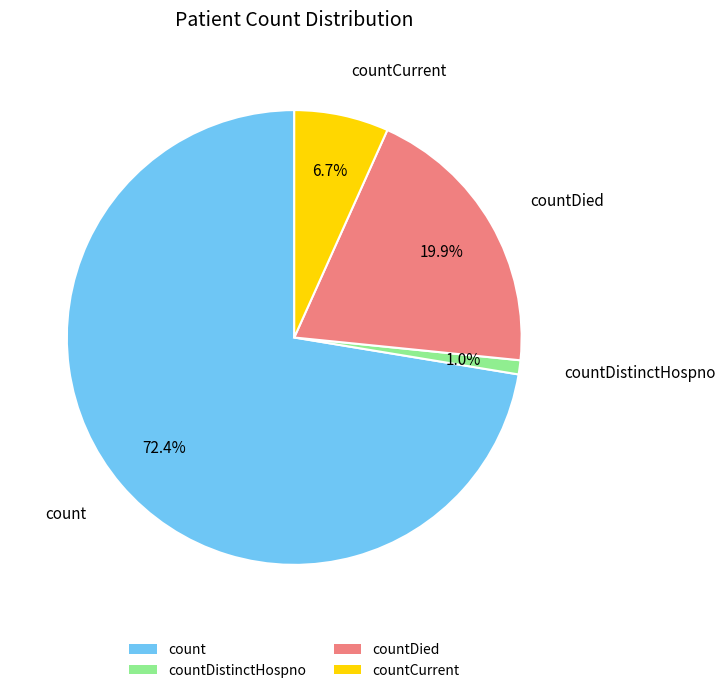

Combined, what portion of the pie is count and countDistinctHospno?

73.4%